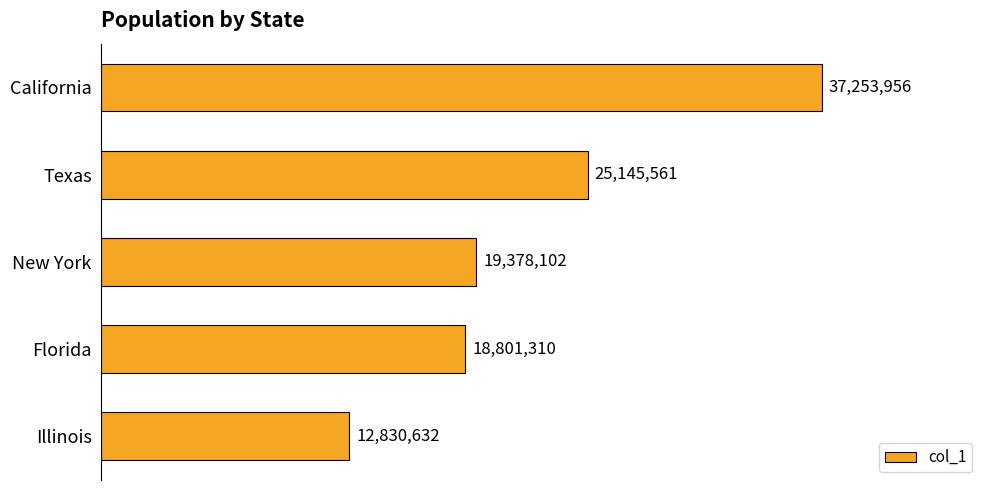

At which label is the value closest to 25042294?

Texas